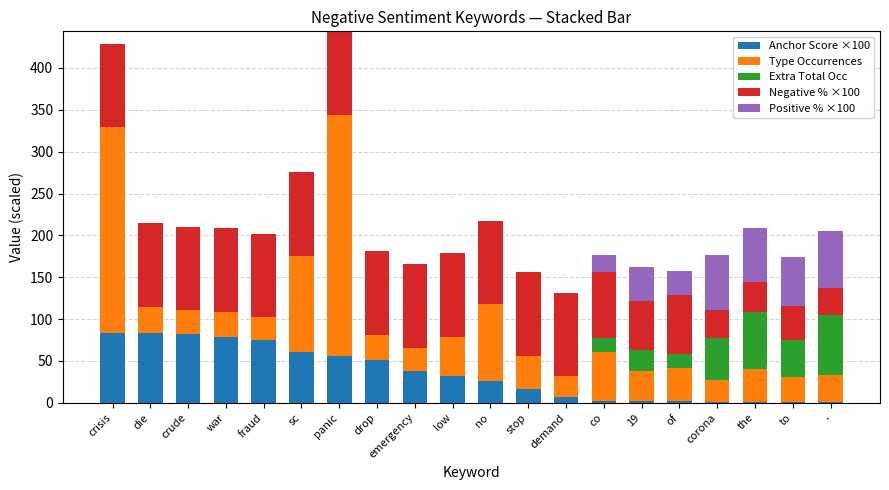

Are the bars grouped side by side (vs. stacked)?

No